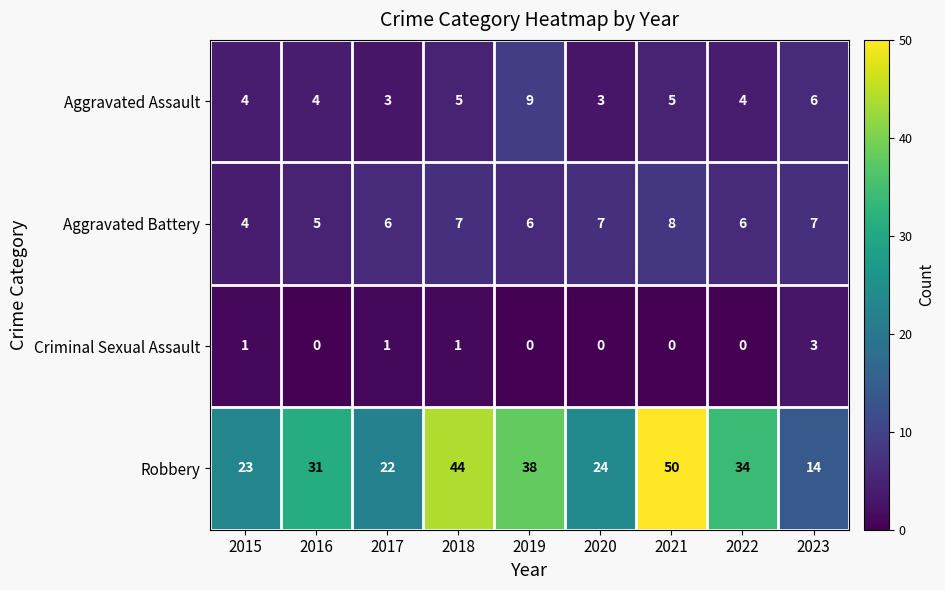

Read the Robbery value at 2018, to the nearest 10.

40